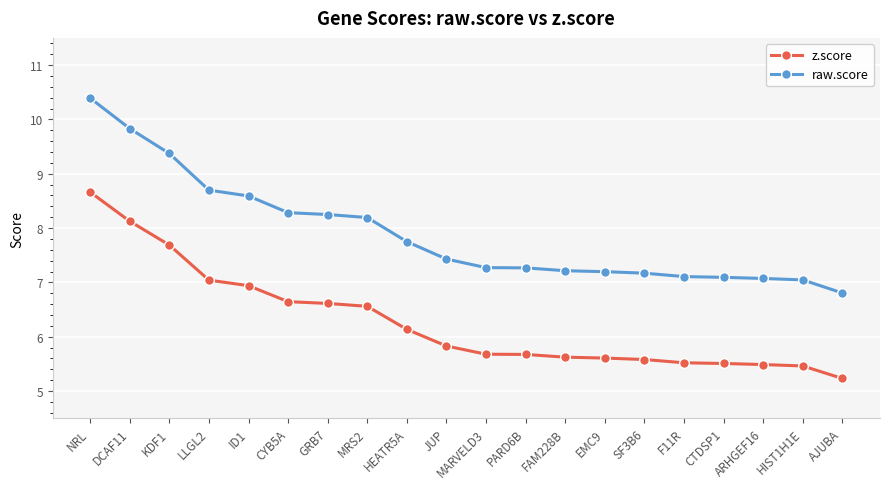

What are all the series names shown in the legend?

z.score, raw.score